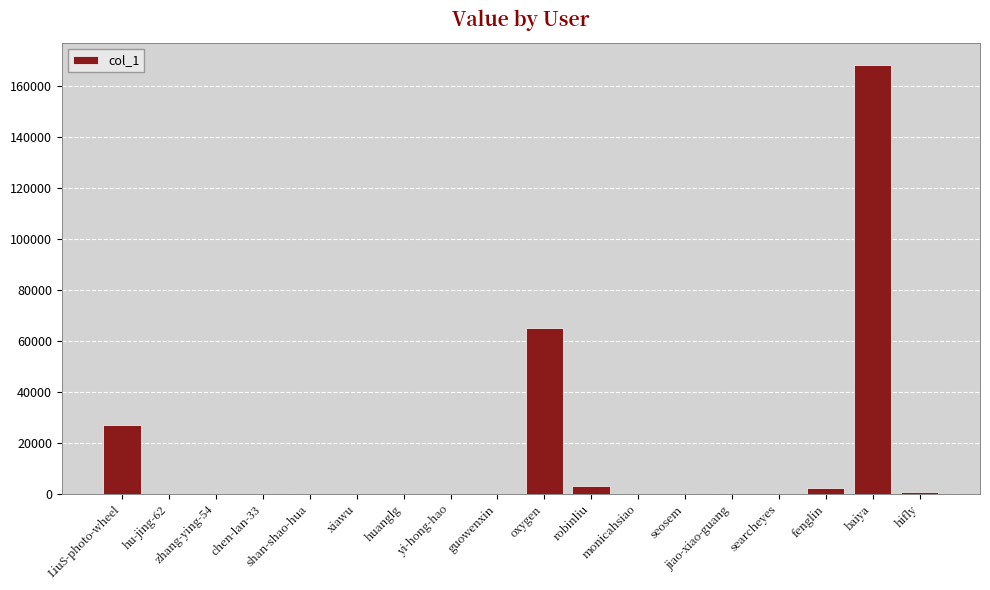

What is the greatest value displayed?

168305